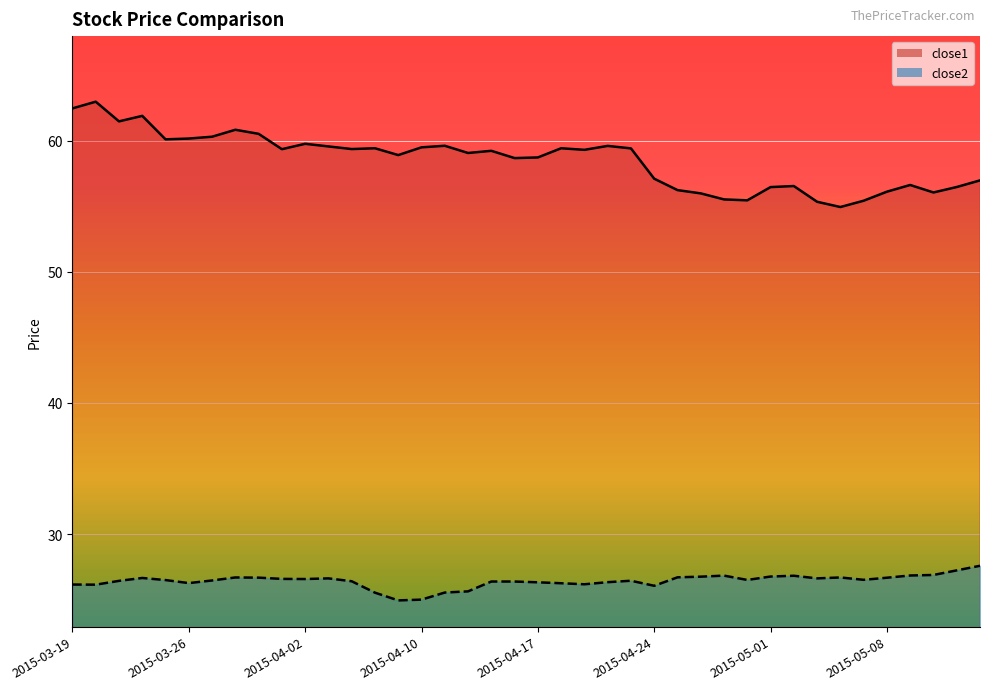

What are all the series names shown in the legend?

close1, close2